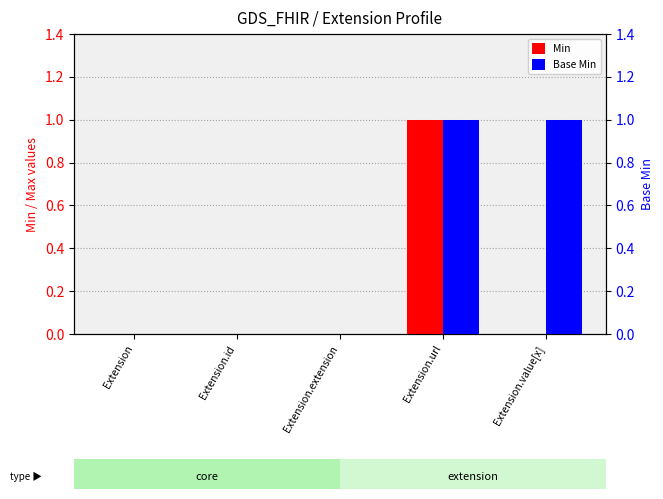

Is it true that Min equals 1 at Extension.url?

True